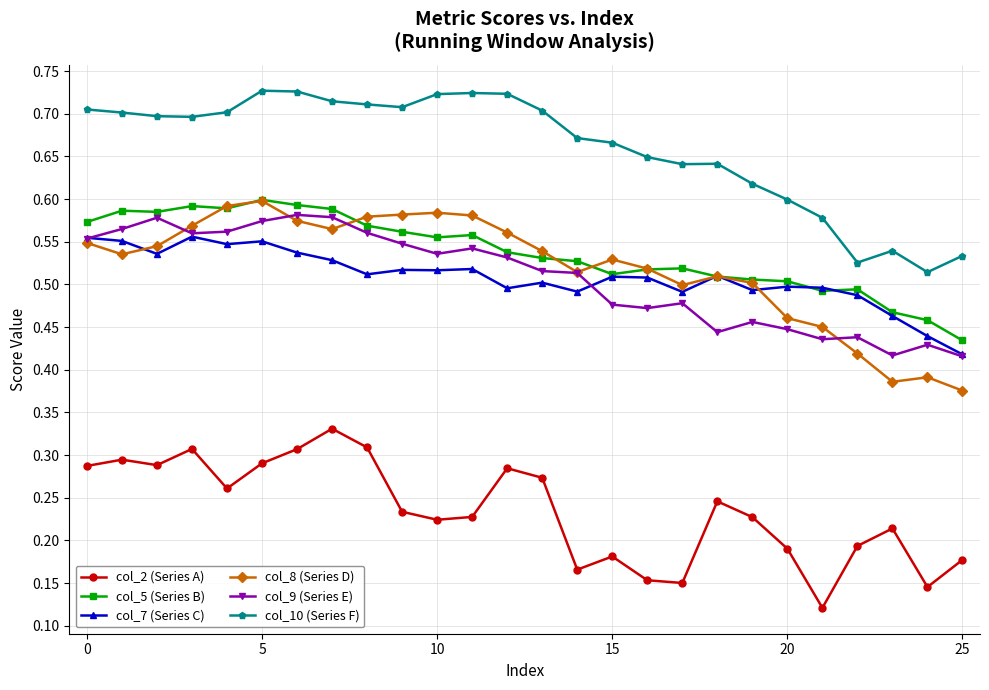

True or false: col_9 (Series E) has more than 1 points higher than both neighbors.

True